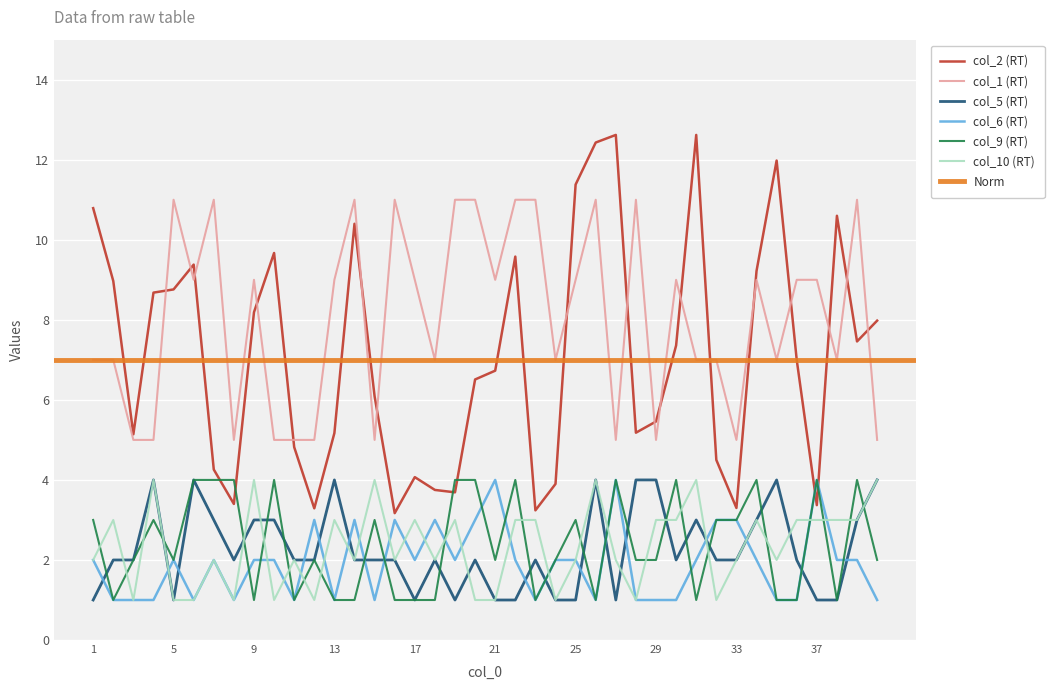

What is the value of the col_2 point at the 38th from the left?

10.6